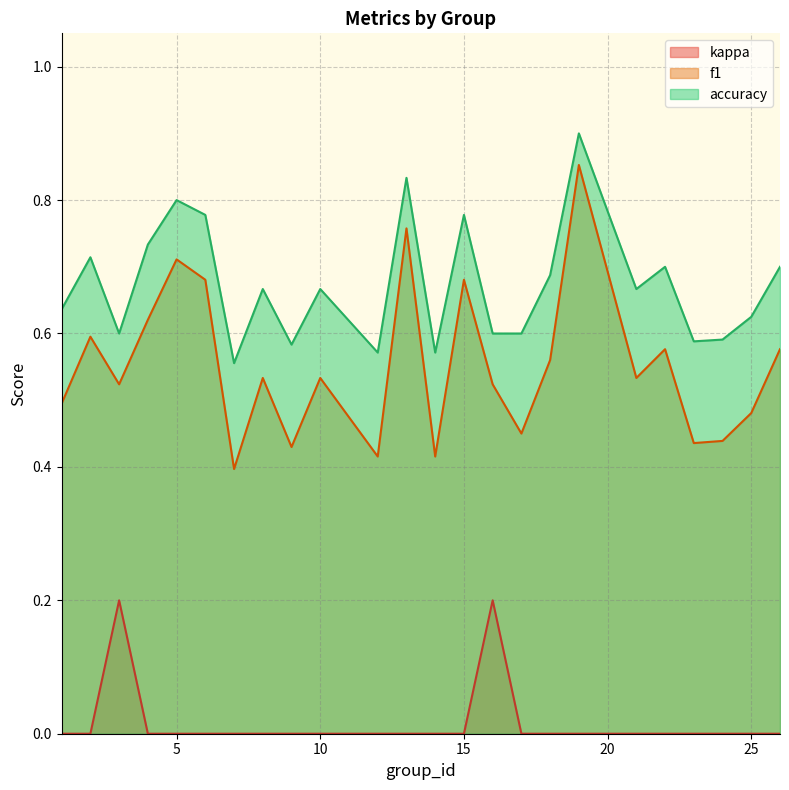

Between 24 and 21, which is larger?

21